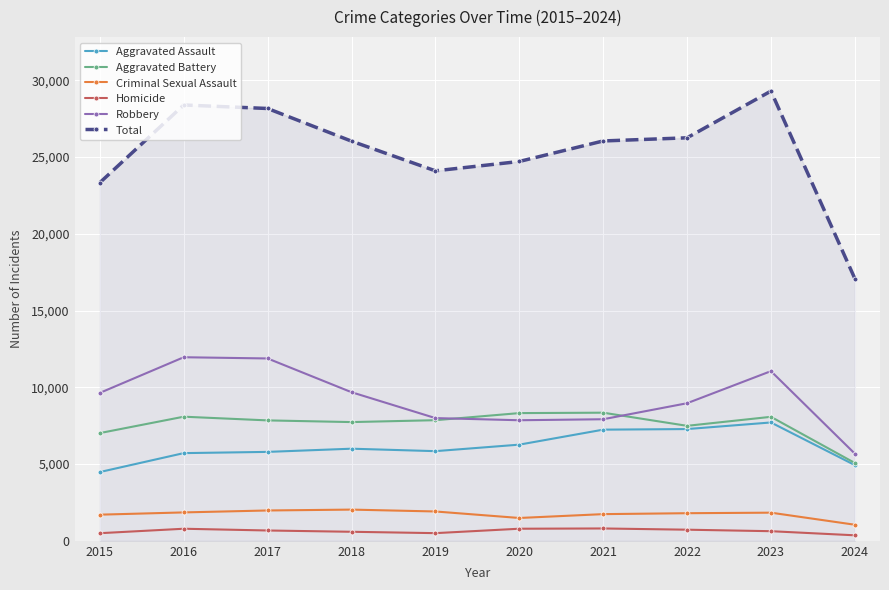

What is the value of the Total point at the 4th from the left?

26038